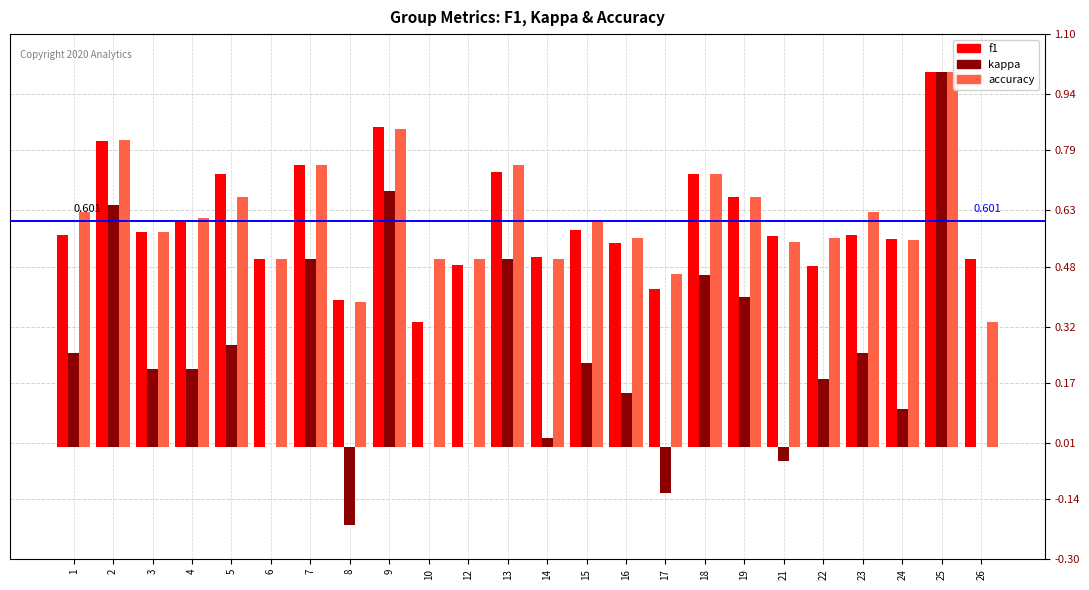

How many categories are shown in the chart?

24